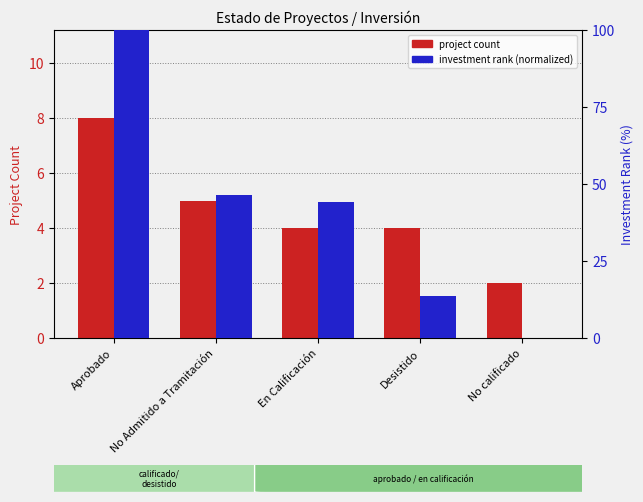

What is the difference between the maximum and minimum values in the investment rank (normalized) series?

100.0